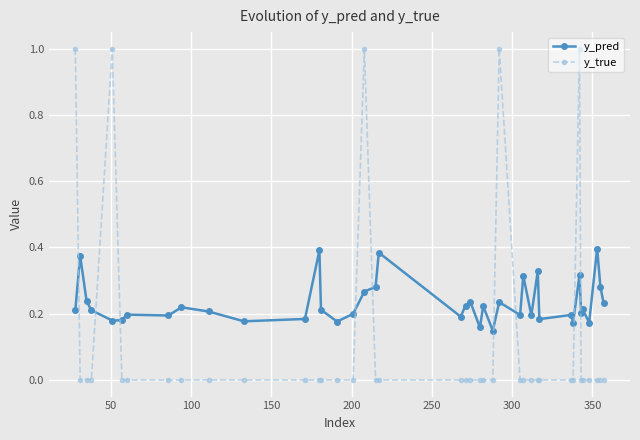

True or false: y_true has more than 1 points higher than both neighbors.

True